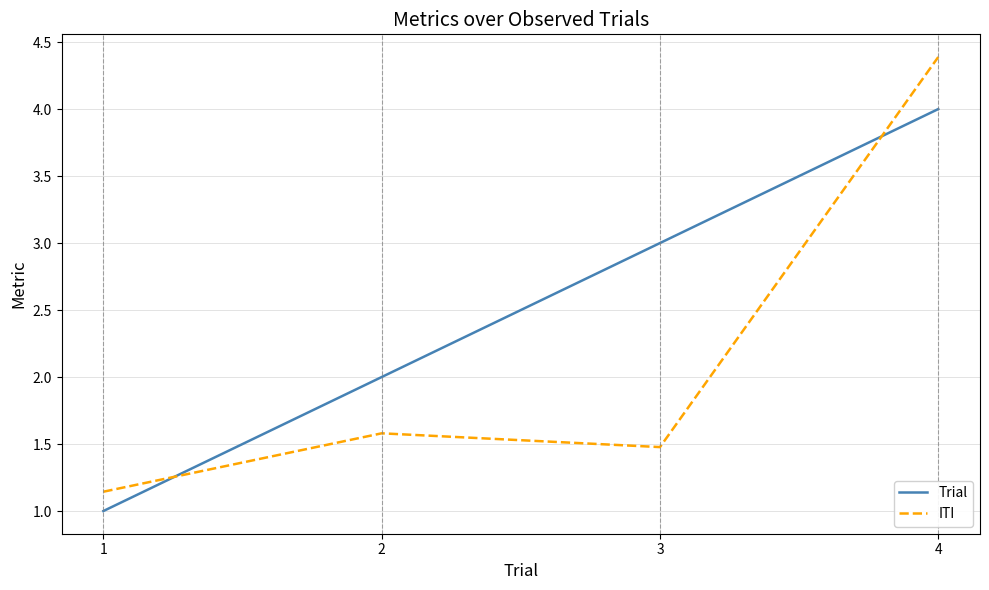

The value of Trial at 3 is 4.3. True or false?

False